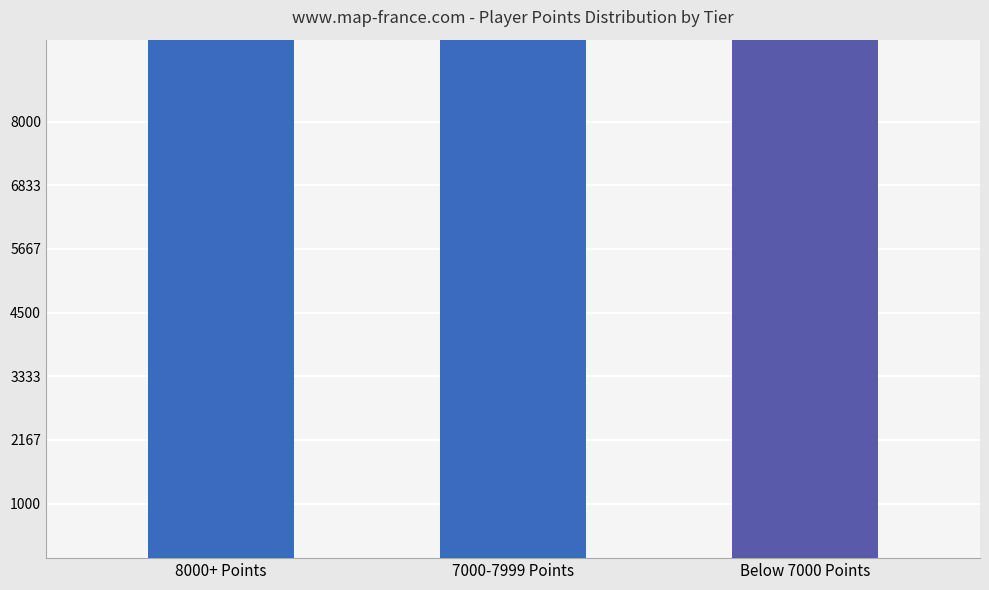

Read the value at 8000+ Points, to the nearest 10.

50050